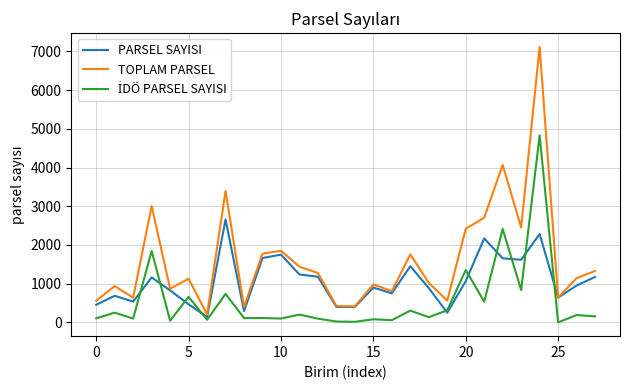

How many lines are shown in the chart?

3